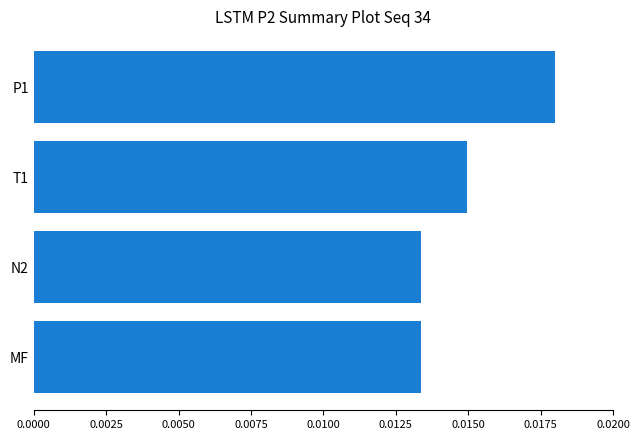

How many values are between 0 and 1?

4